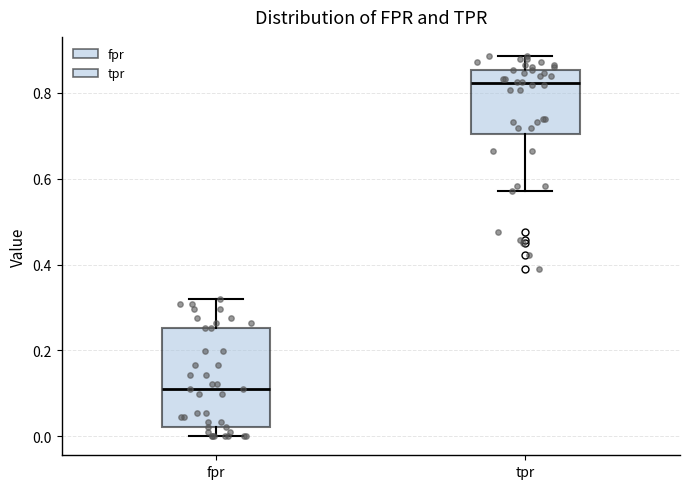

Comparing the boxes themselves (not the whiskers), which one is the tallest?

fpr